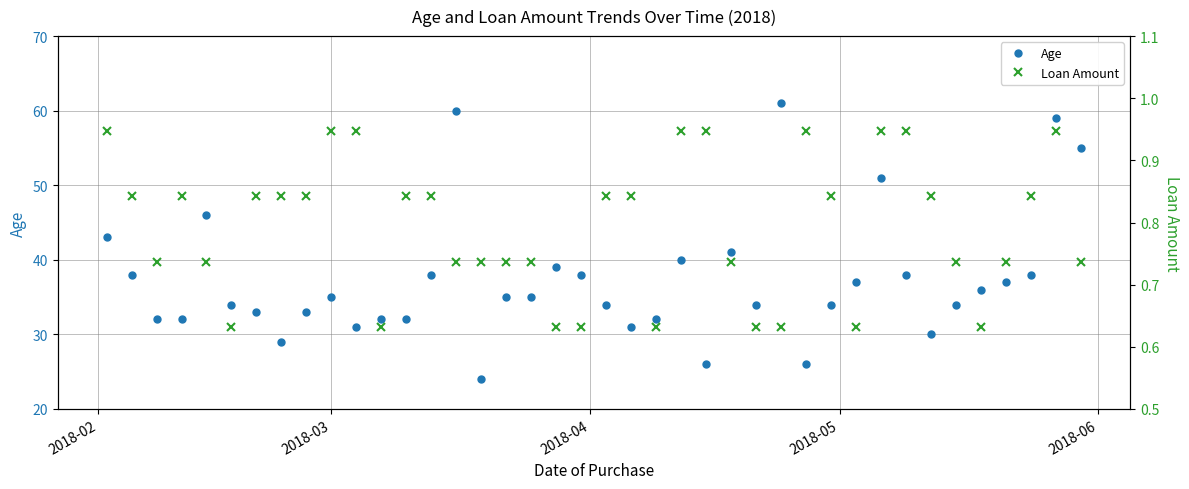

Which series has the largest total across all categories?

Age